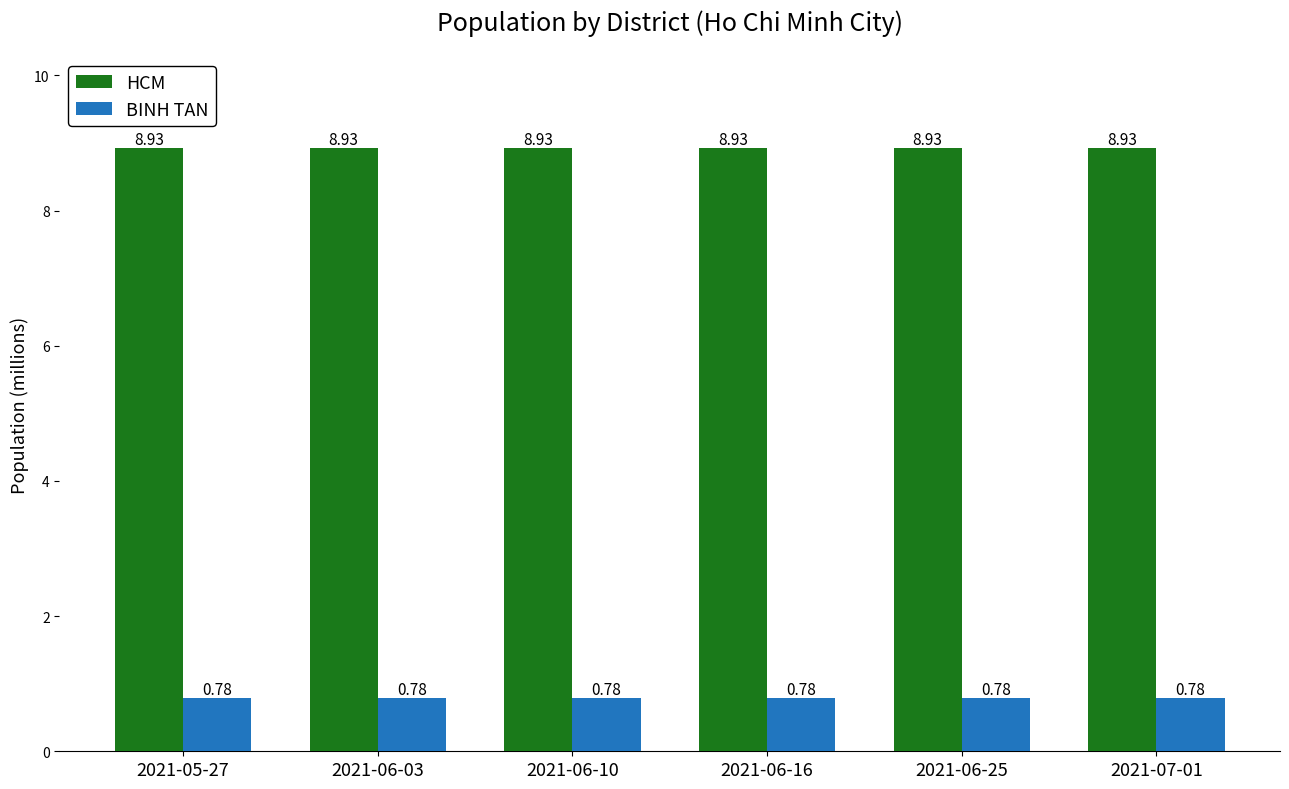

Are the bars horizontal?

No